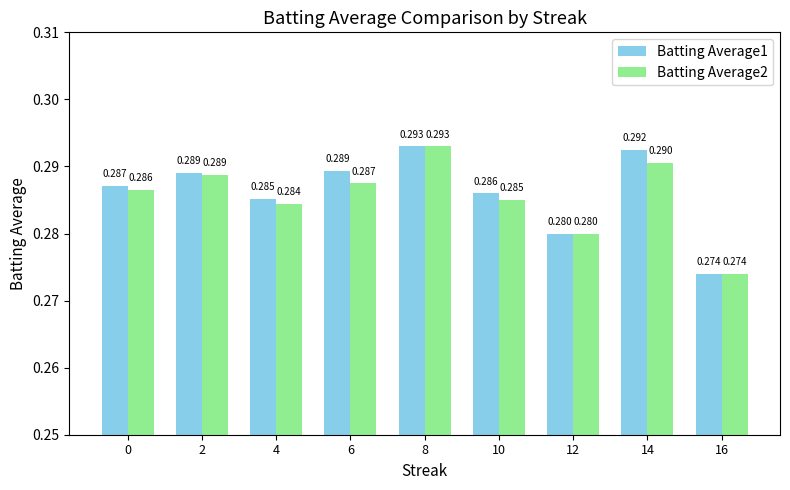

Is the value of Batting Average2 at 4 greater than the value of Batting Average1 at 12?

Yes